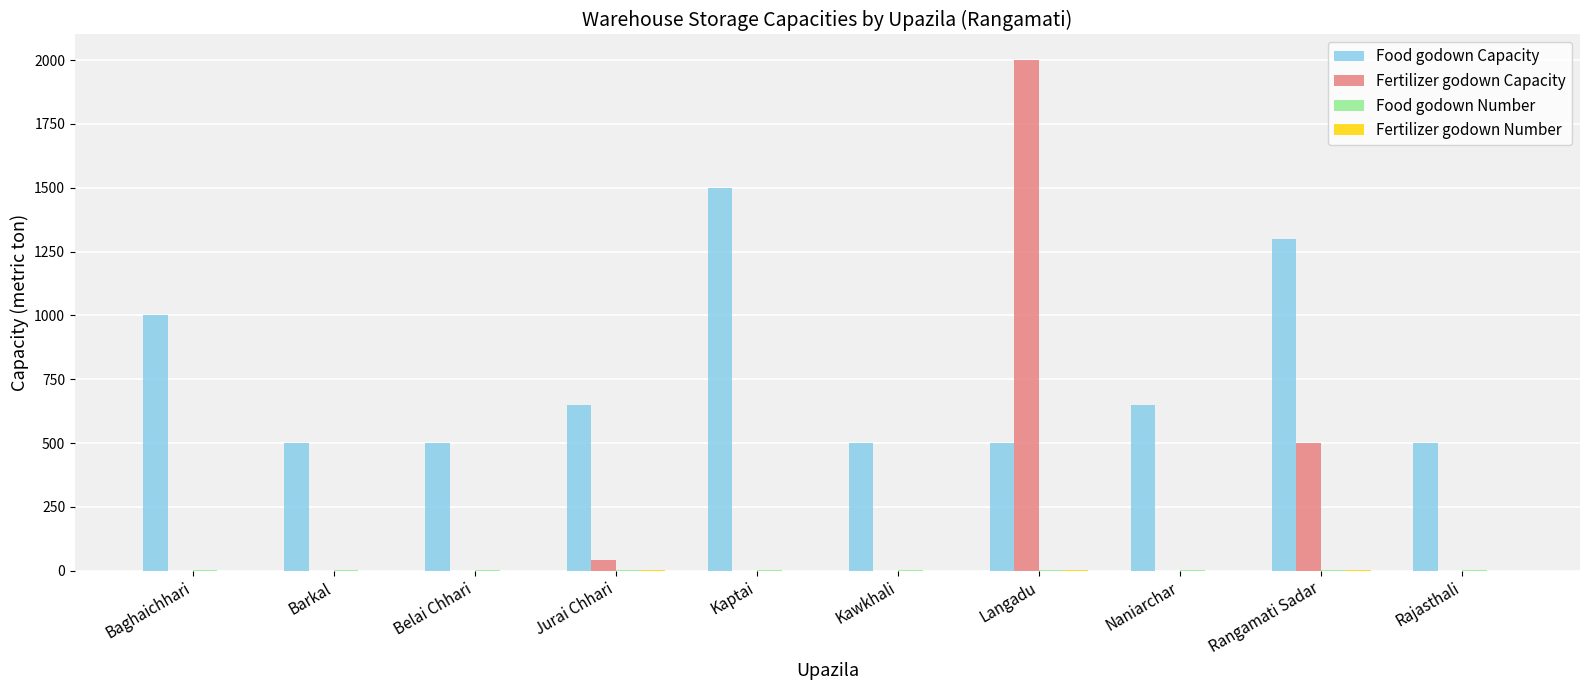

What is the total value across all series at Belai Chhari?

501